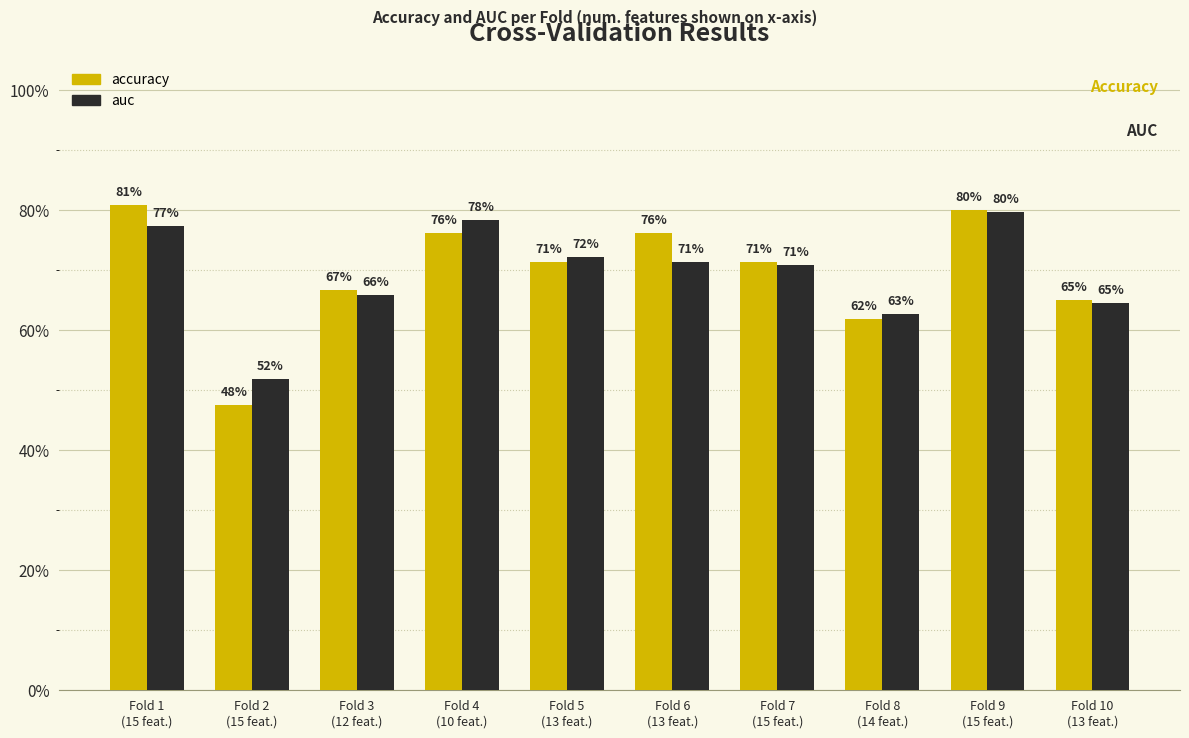

What are all the series names shown in the legend?

accuracy, auc